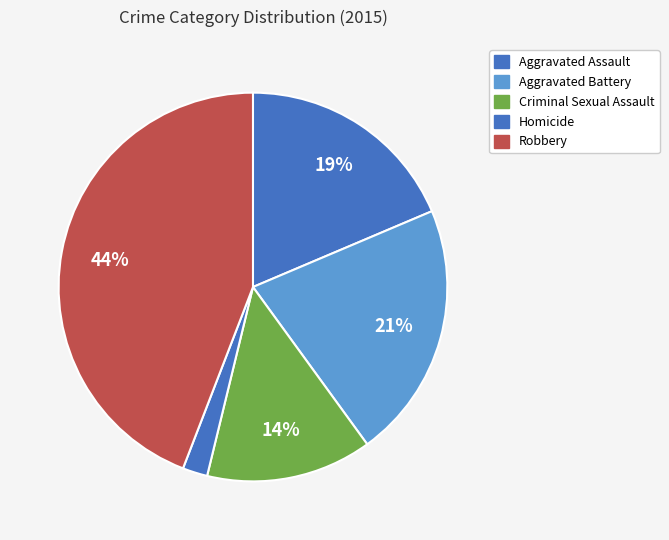

What is the largest slice in the pie chart?

Robbery